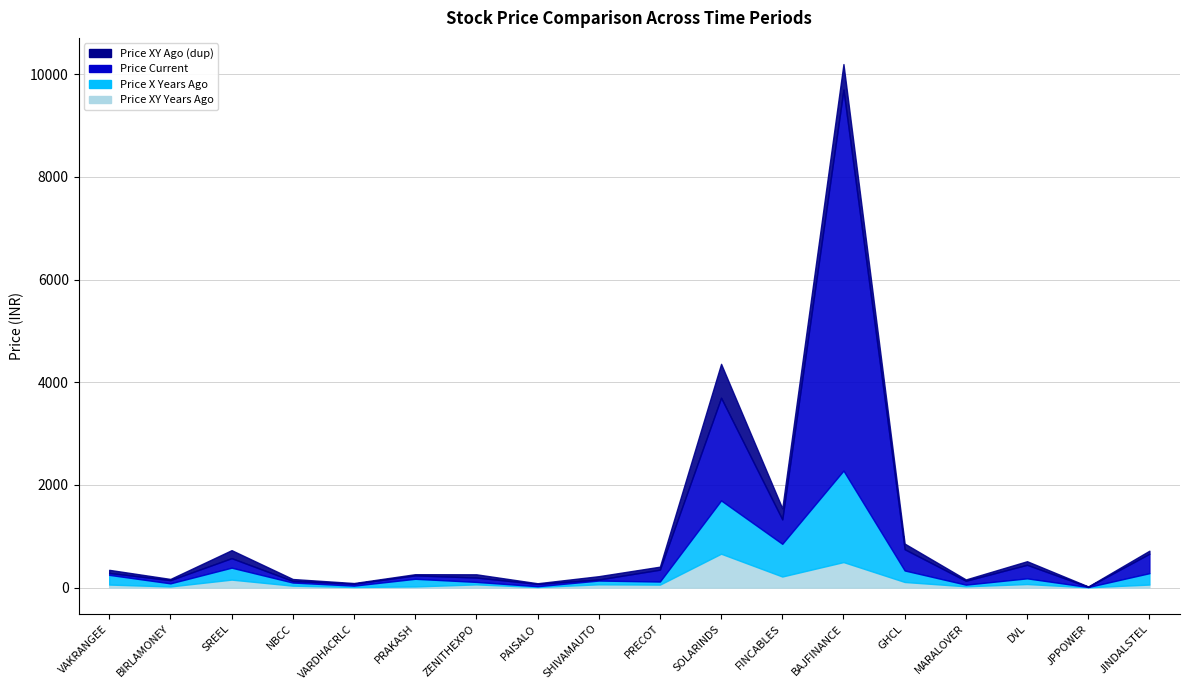

What is the value of the Price Current point at the 15th from the left?

75.7